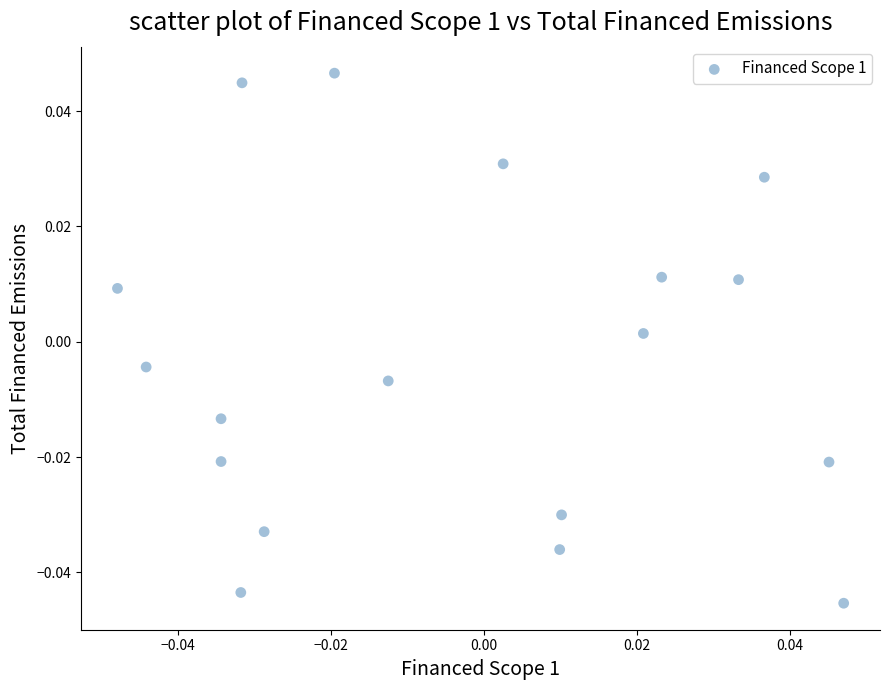

How many points are shown in the scatter plot?

18